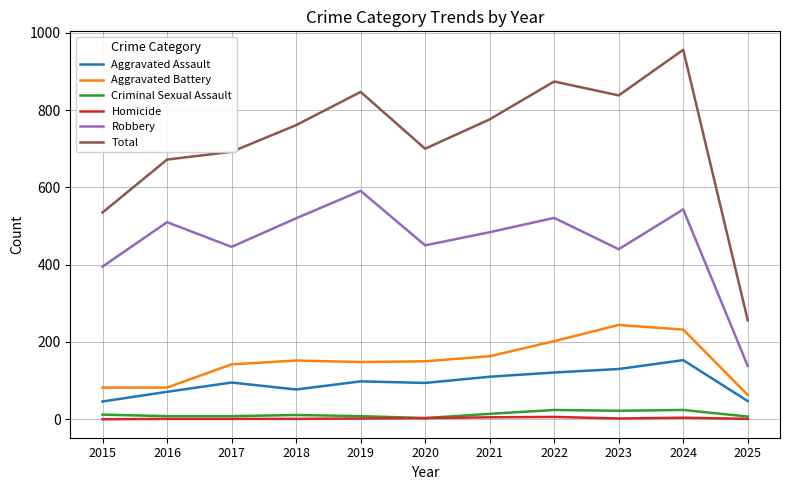

Between 2023 and 2025, which series saw the biggest shift?

Total